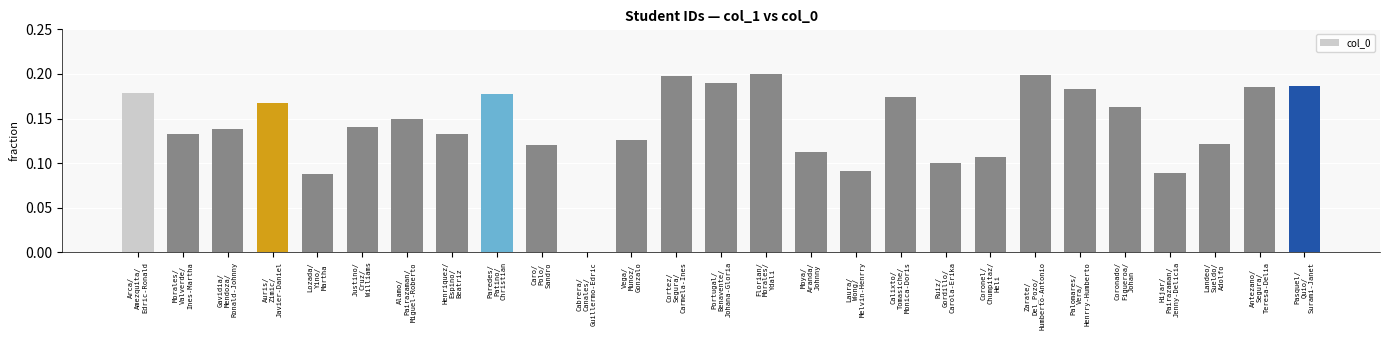

What is the sum of all values?

3.9